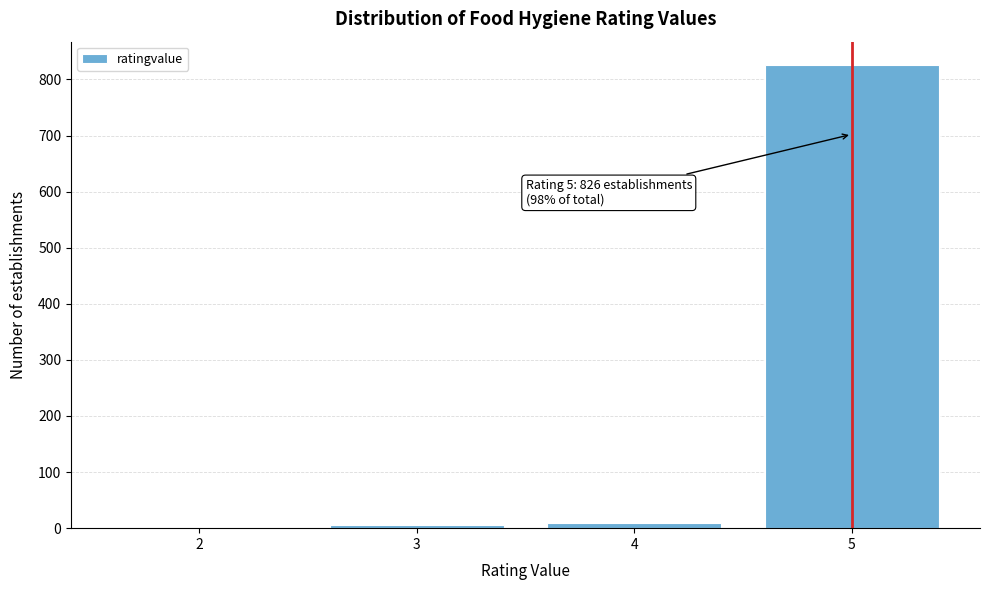

Reading right to left, list all the values displayed in this chart.

5=826	4=10	3=5	2=1